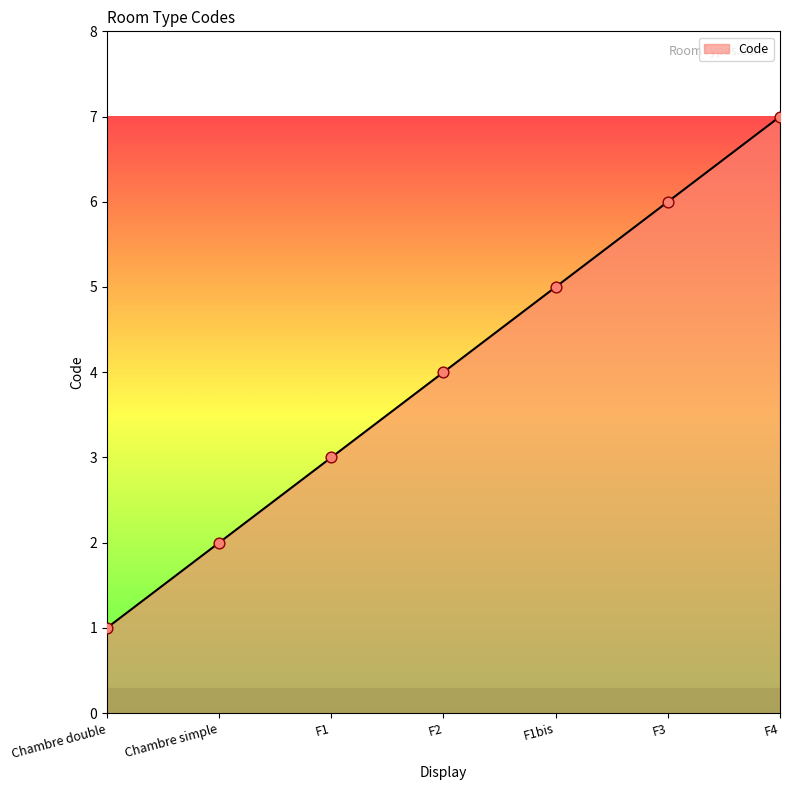

Between F2 and F3, which is larger?

F3